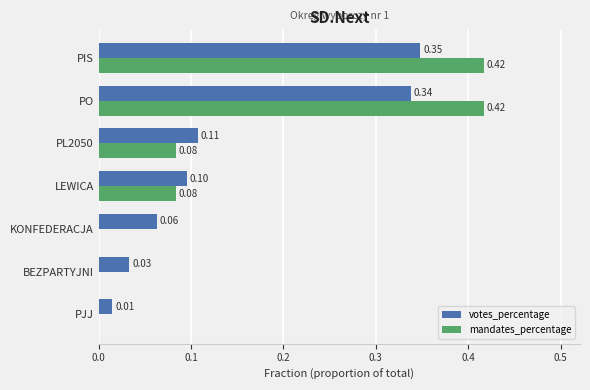

Which series has the widest spread of values?

mandates_percentage